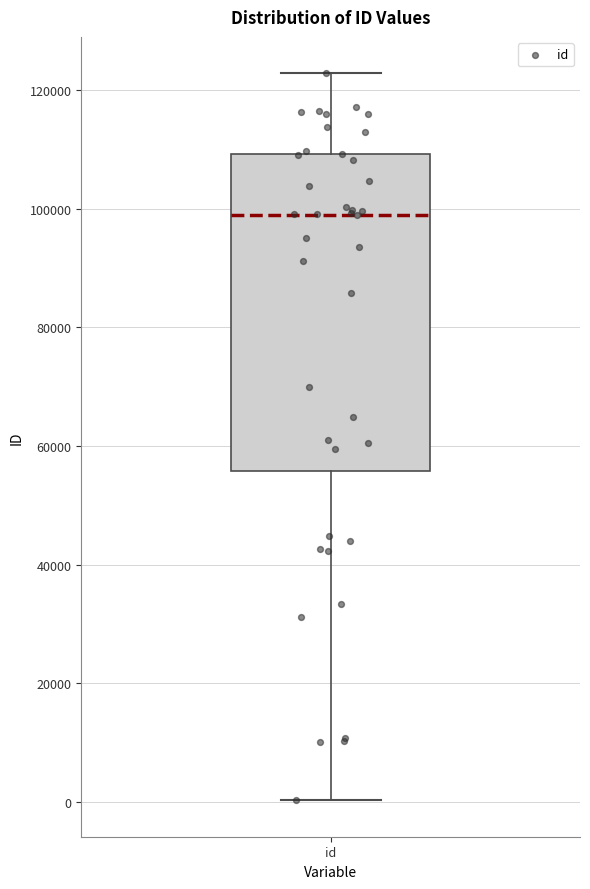

Where does the upper whisker of the box for id end on the y-axis? The values are not printed on the chart, so give them approximately, as read against the axis.

122000